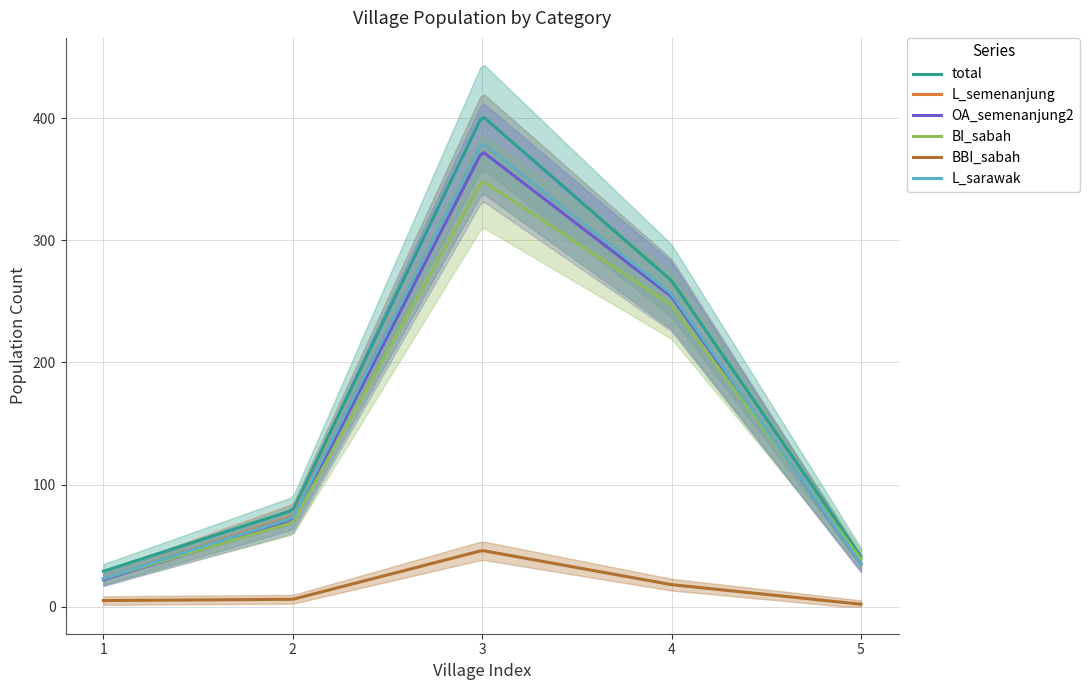

What is the minimum value for L_semenanjung?

23.0